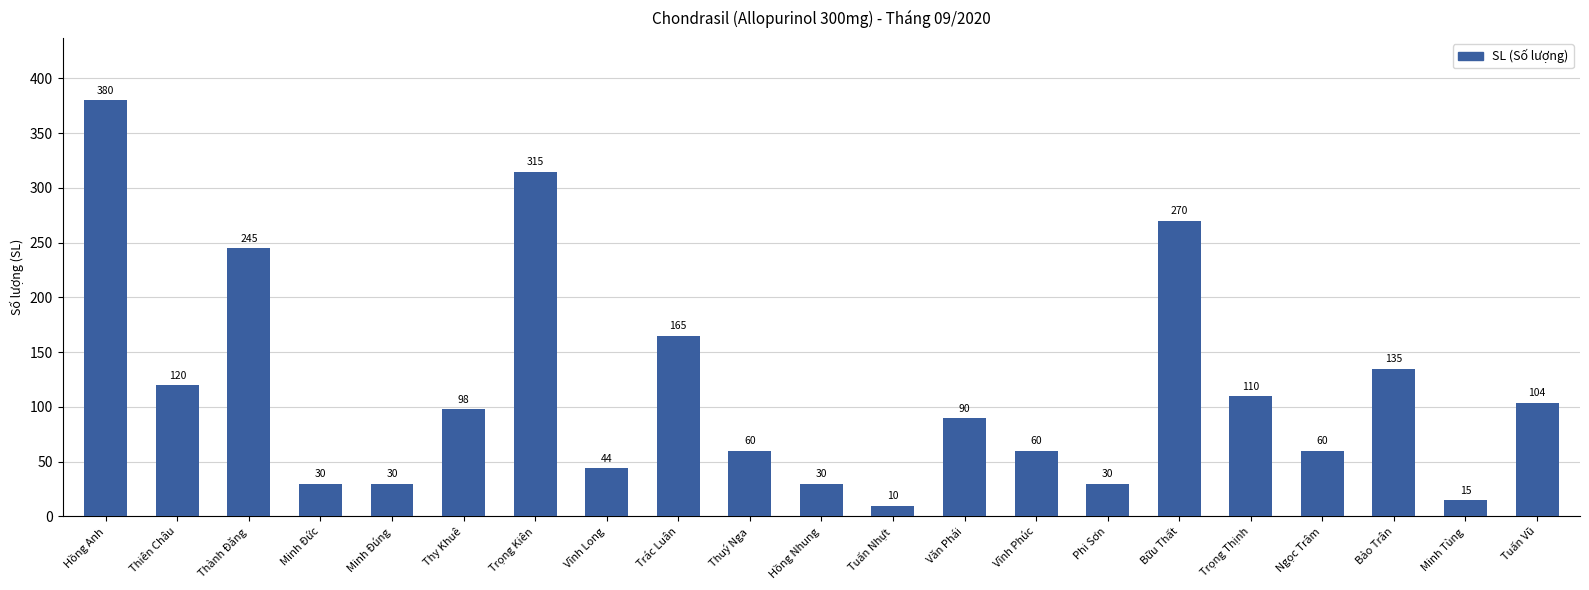

What is the maximum value shown in the chart?

380